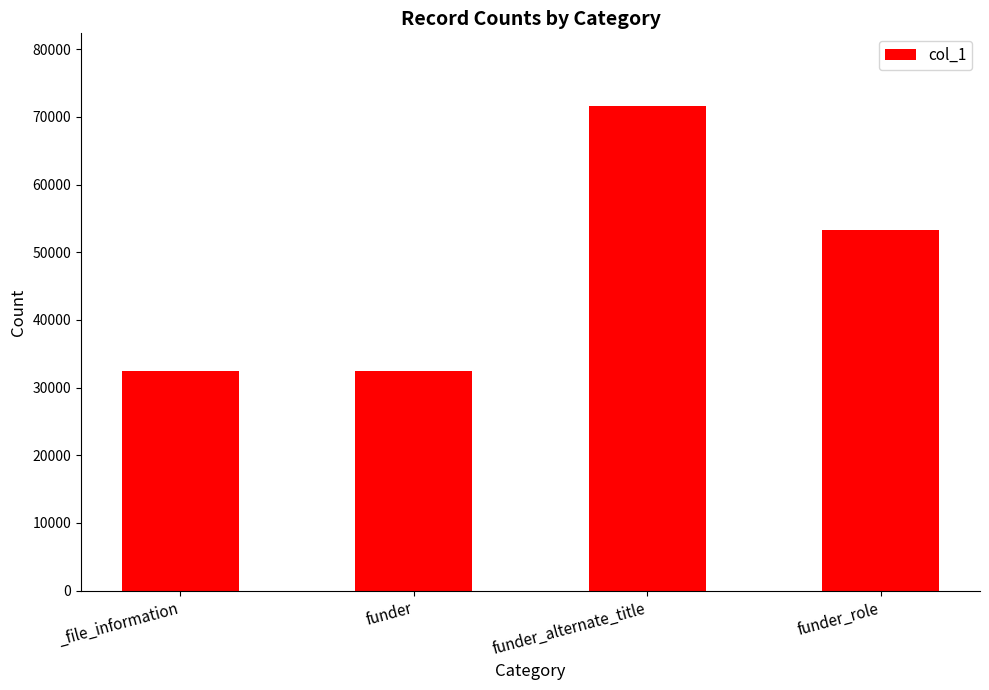

Reading left to right, extract all data points from this chart.

_file_information=32437	funder=32437	funder_alternate_title=71621	funder_role=53265